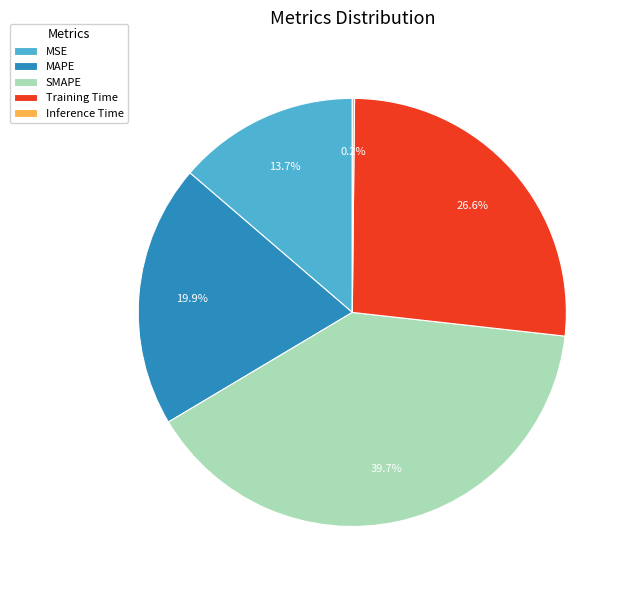

Is SMAPE the majority of the pie?

No